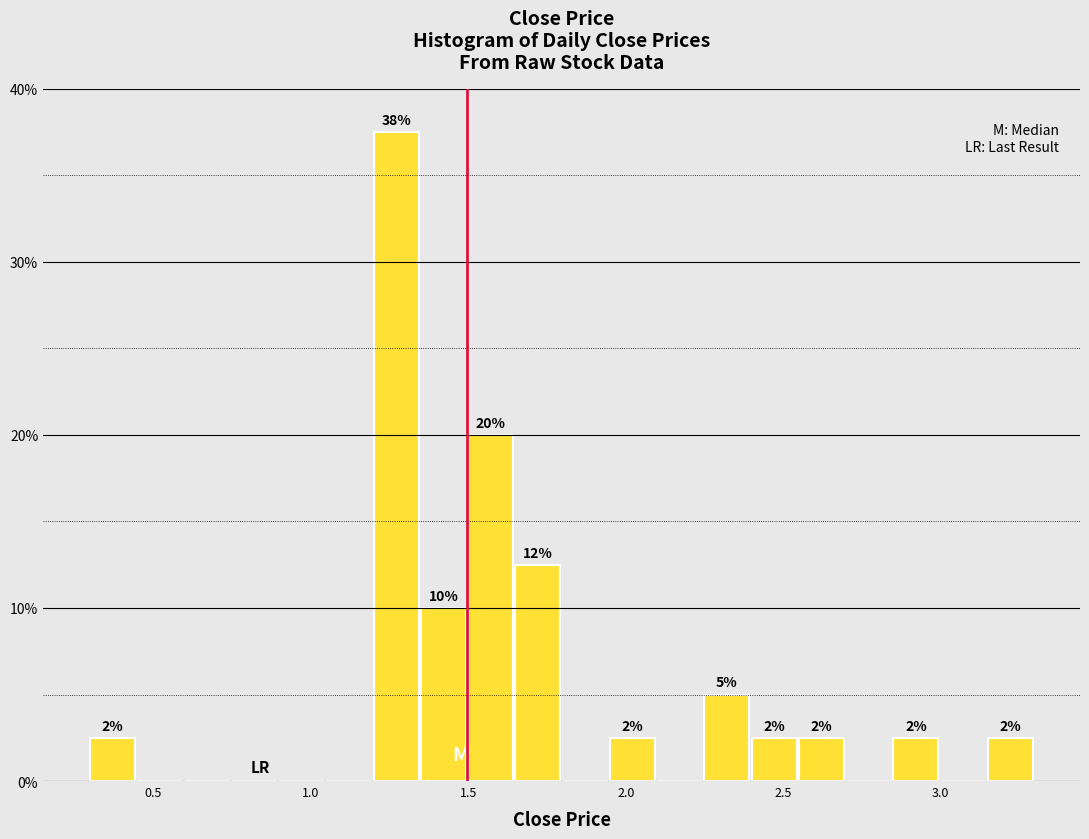

Read against the x-axis, roughly where is the centre of the tallest bar?

1.25